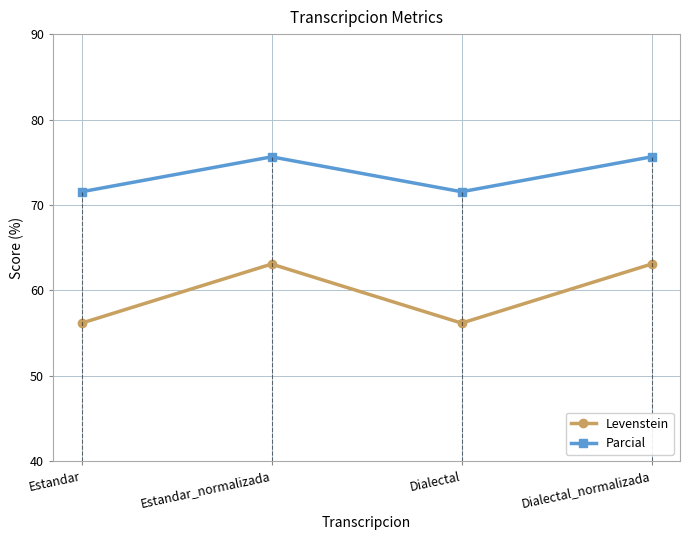

List the series in order of their overall mean, highest first.

Parcial, Levenstein